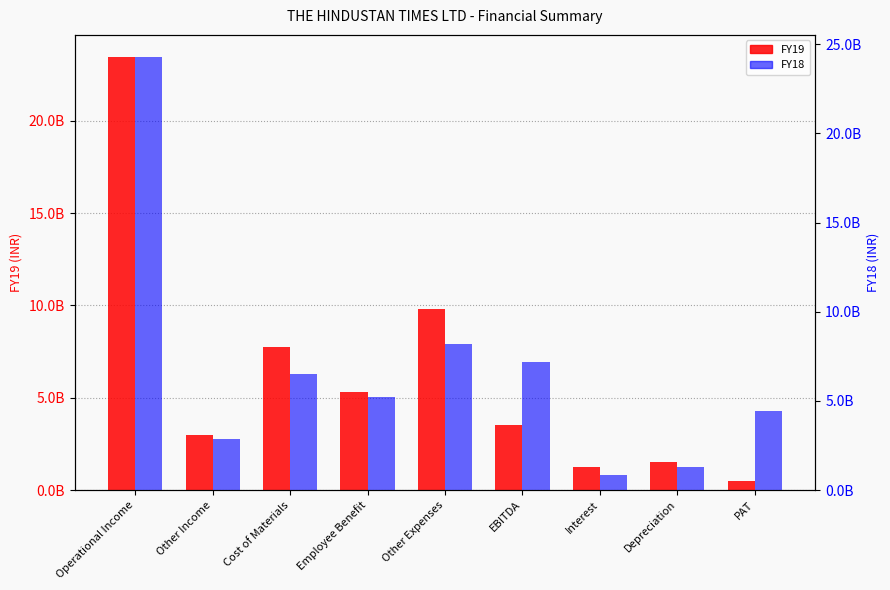

What is the difference between the highest and lowest values at Other Income?

99719000